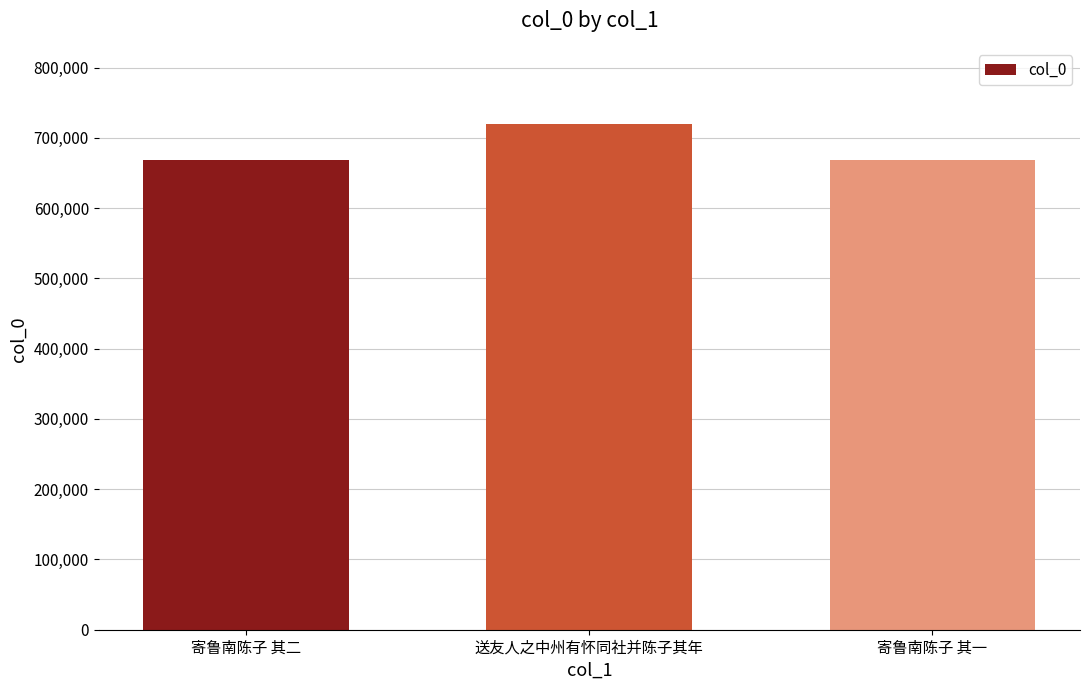

Are the bars horizontal?

No